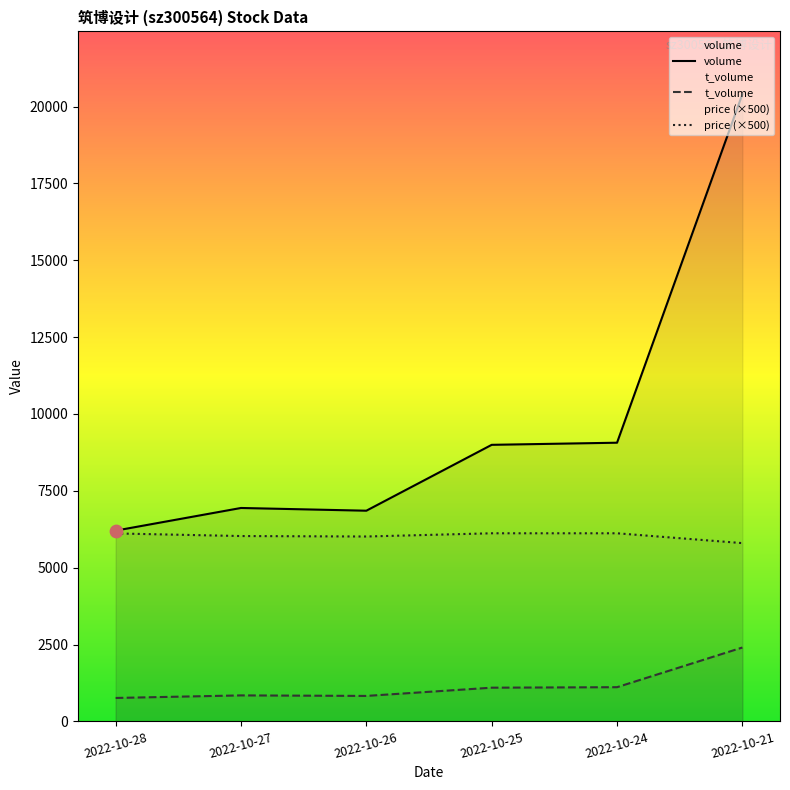

Which series reaches the minimum Y coordinate?

t_volume